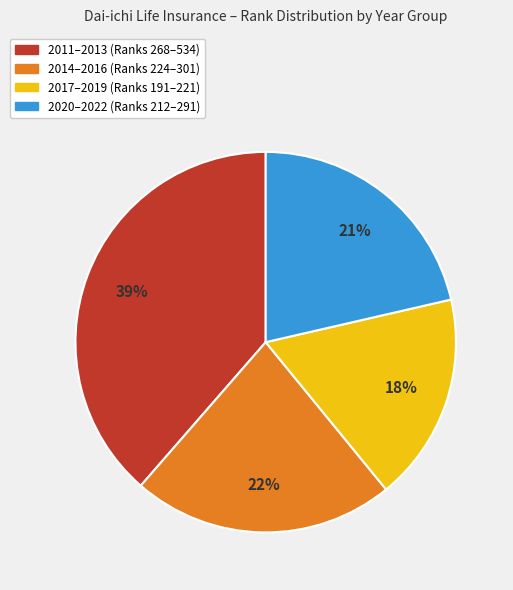

How many segments does this pie chart have?

4